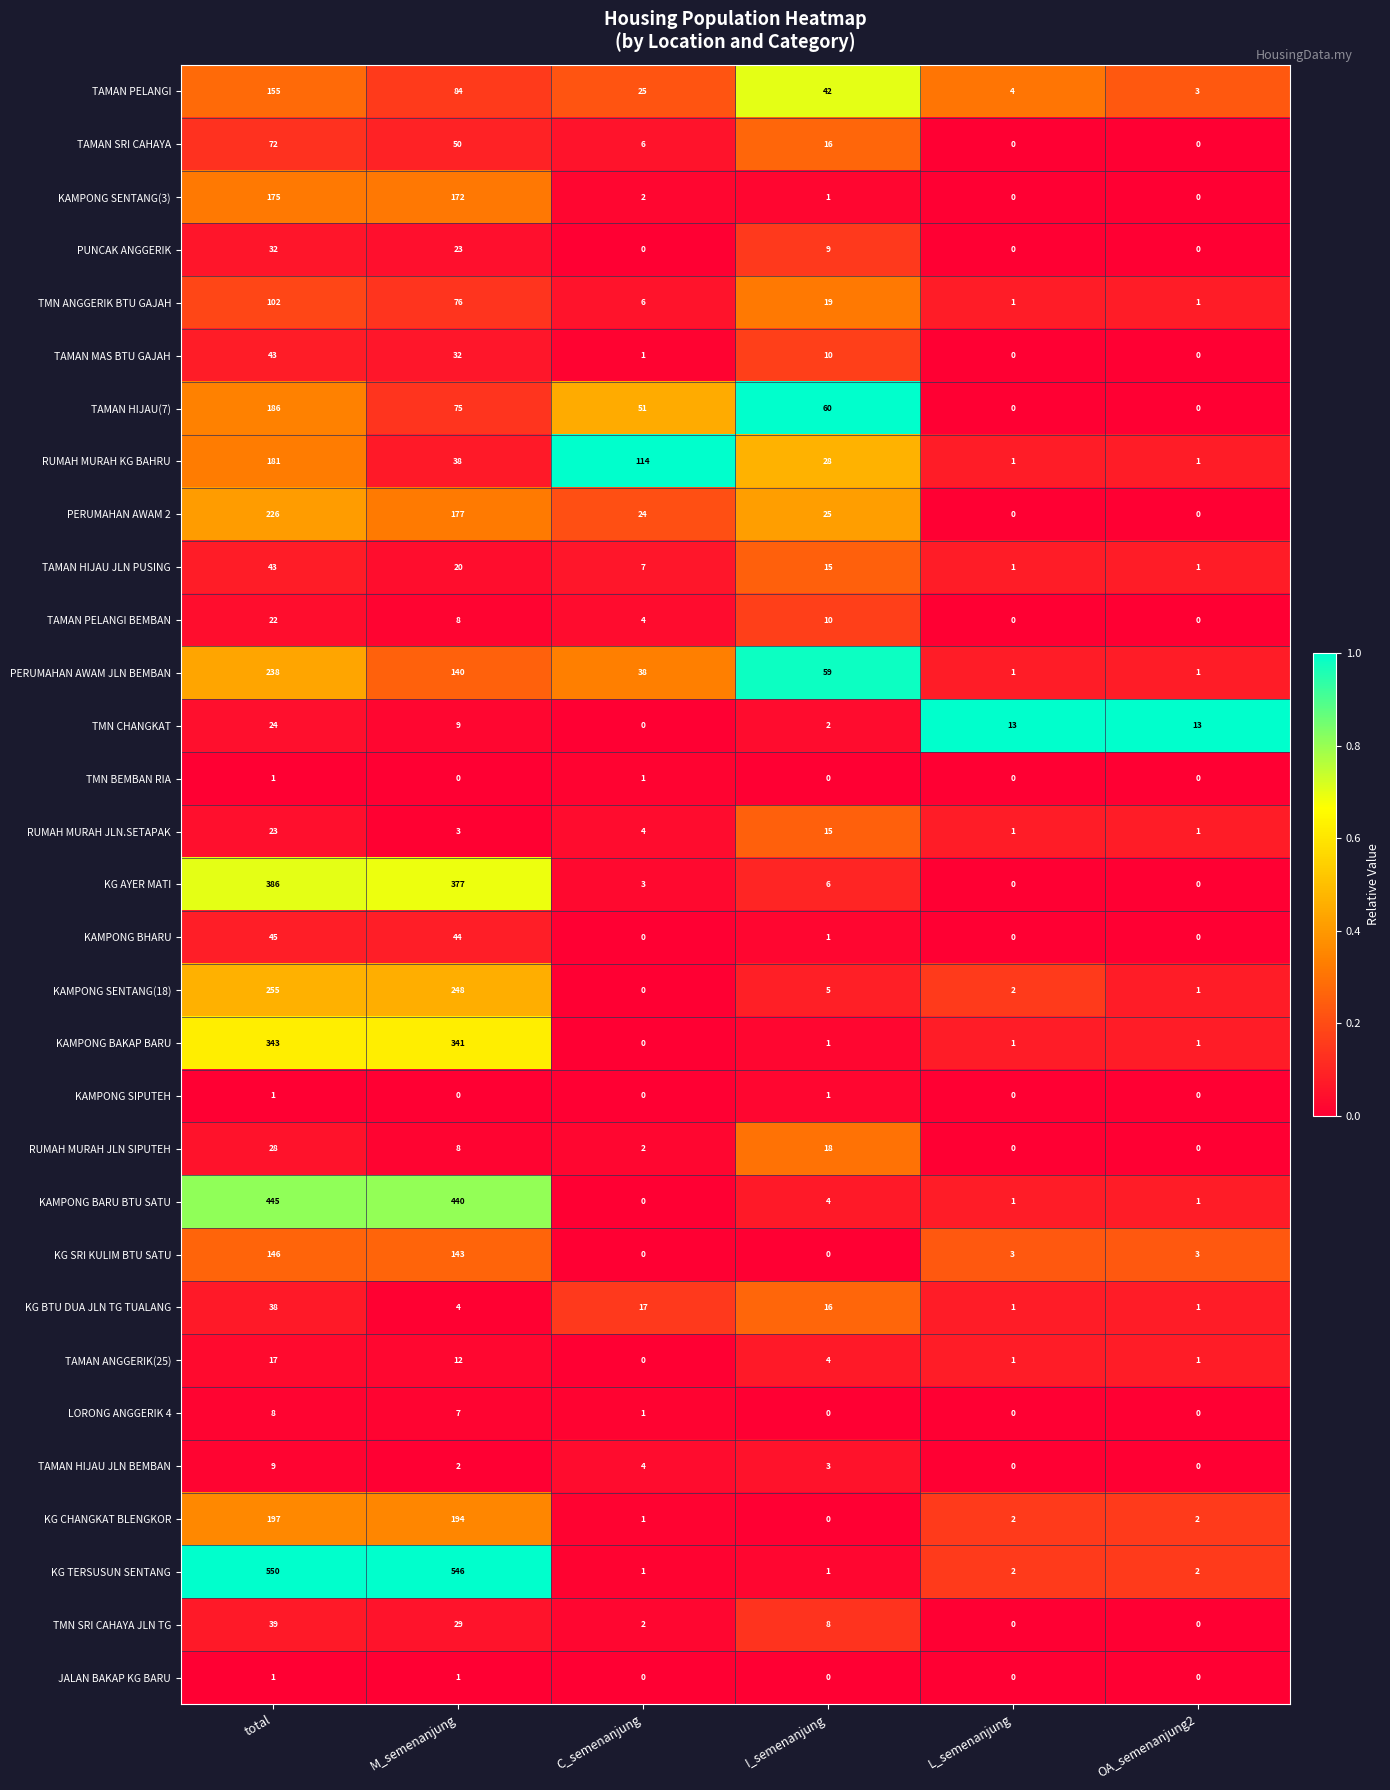

At how many categories does at least one series exceed 0?

6